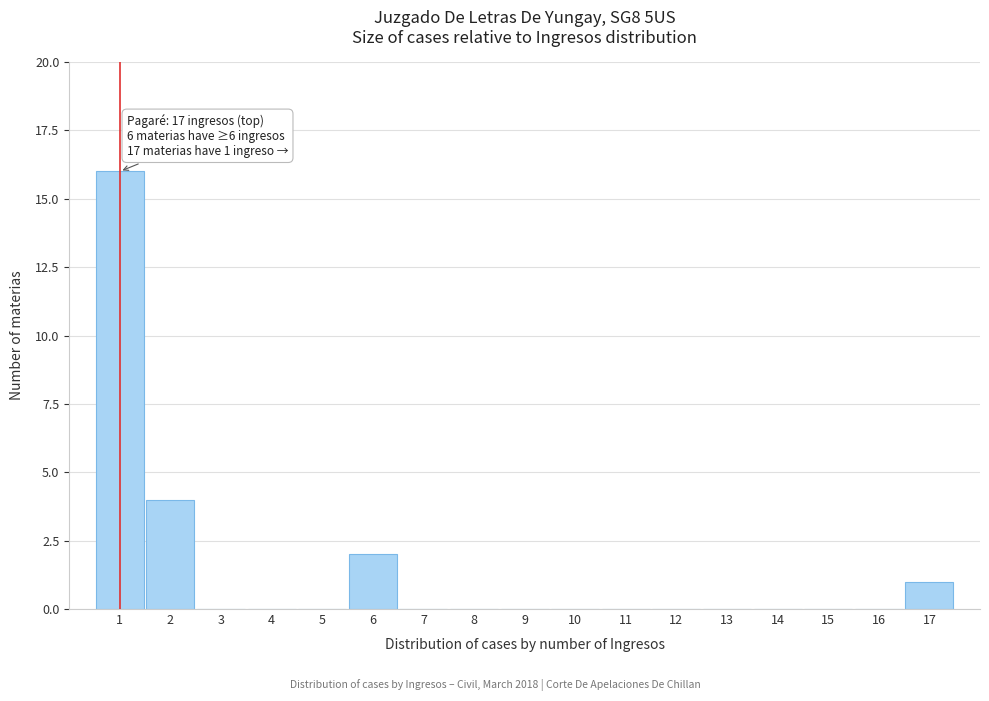

Which range on the x-axis has the tallest bar?

0.5 to 1.5